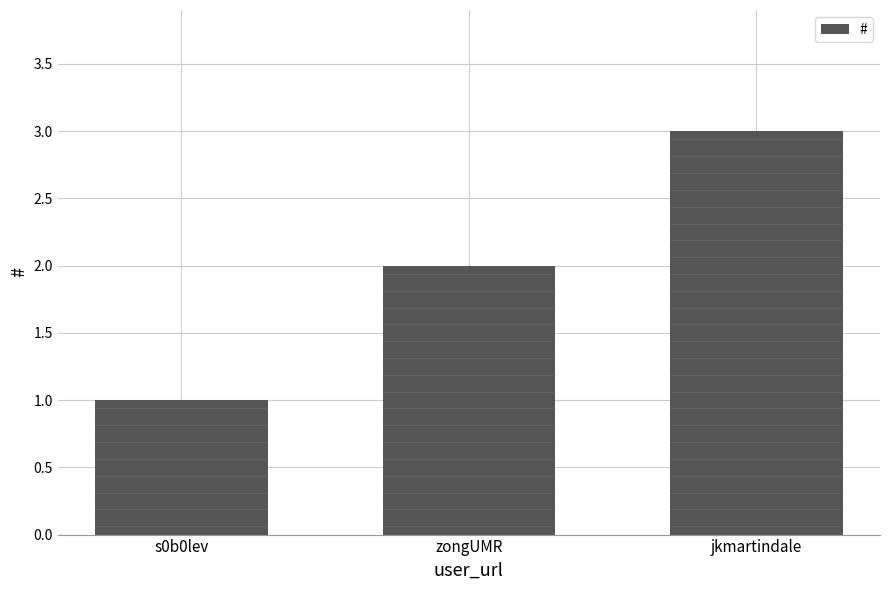

Is it true that the value at s0b0lev is 2?

False